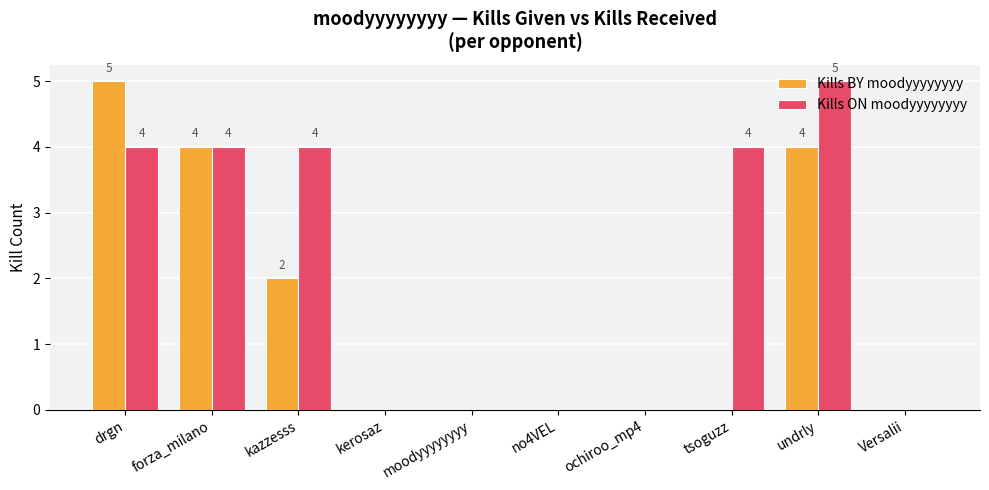

What is the maximum value for Kills BY moodyyyyyyyy?

5